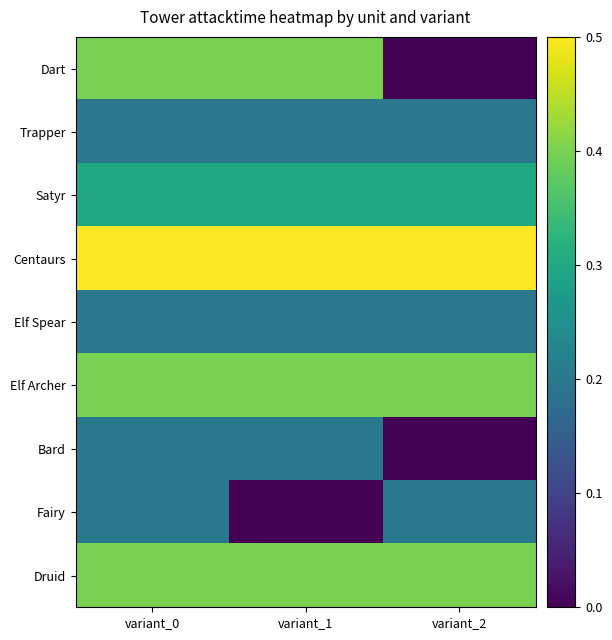

Reading left to right, what are all the values shown in this chart?

Dart: variant_0=0.4	variant_1=0.4	variant_2=0.0
Trapper: variant_0=0.2	variant_1=0.2	variant_2=0.2
Satyr: variant_0=0.3	variant_1=0.3	variant_2=0.3
Centaurs: variant_0=0.5	variant_1=0.5	variant_2=0.5
Elf Spear: variant_0=0.2	variant_1=0.2	variant_2=0.2
Elf Archer: variant_0=0.4	variant_1=0.4	variant_2=0.4
Bard: variant_0=0.2	variant_1=0.2	variant_2=0.0
Fairy: variant_0=0.2	variant_1=0.0	variant_2=0.2
Druid: variant_0=0.4	variant_1=0.4	variant_2=0.4